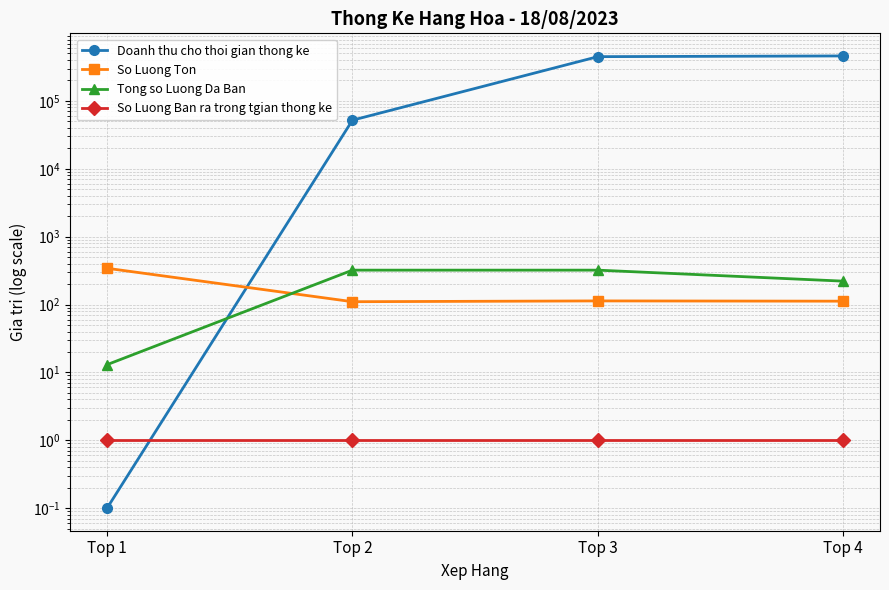

How many lines are shown in the chart?

4